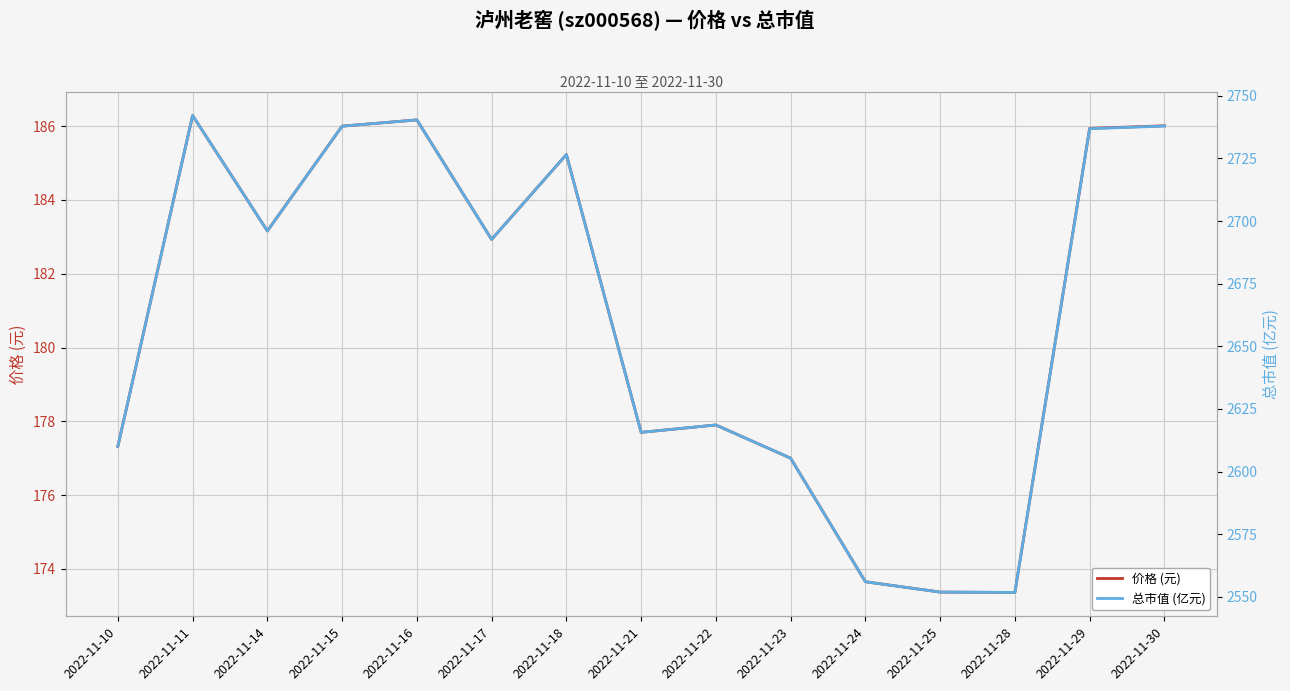

Reading left to right, what are all the values shown in this chart?

价格 (元): 2022-11-10=177.3	2022-11-11=186.3	2022-11-14=183.2	2022-11-15=186.0	2022-11-16=186.2	2022-11-17=182.9	2022-11-18=185.2	2022-11-21=177.7	2022-11-22=177.9	2022-11-23=177.0	2022-11-24=173.7	2022-11-25=173.4	2022-11-28=173.4	2022-11-29=185.9	2022-11-30=186.0
总市值 (亿元): 2022-11-10=2610.1	2022-11-11=2742.1	2022-11-14=2696.0	2022-11-15=2737.8	2022-11-16=2740.3	2022-11-17=2692.7	2022-11-18=2726.5	2022-11-21=2615.7	2022-11-22=2618.6	2022-11-23=2605.4	2022-11-24=2556.1	2022-11-25=2551.9	2022-11-28=2551.8	2022-11-29=2736.8	2022-11-30=2737.9